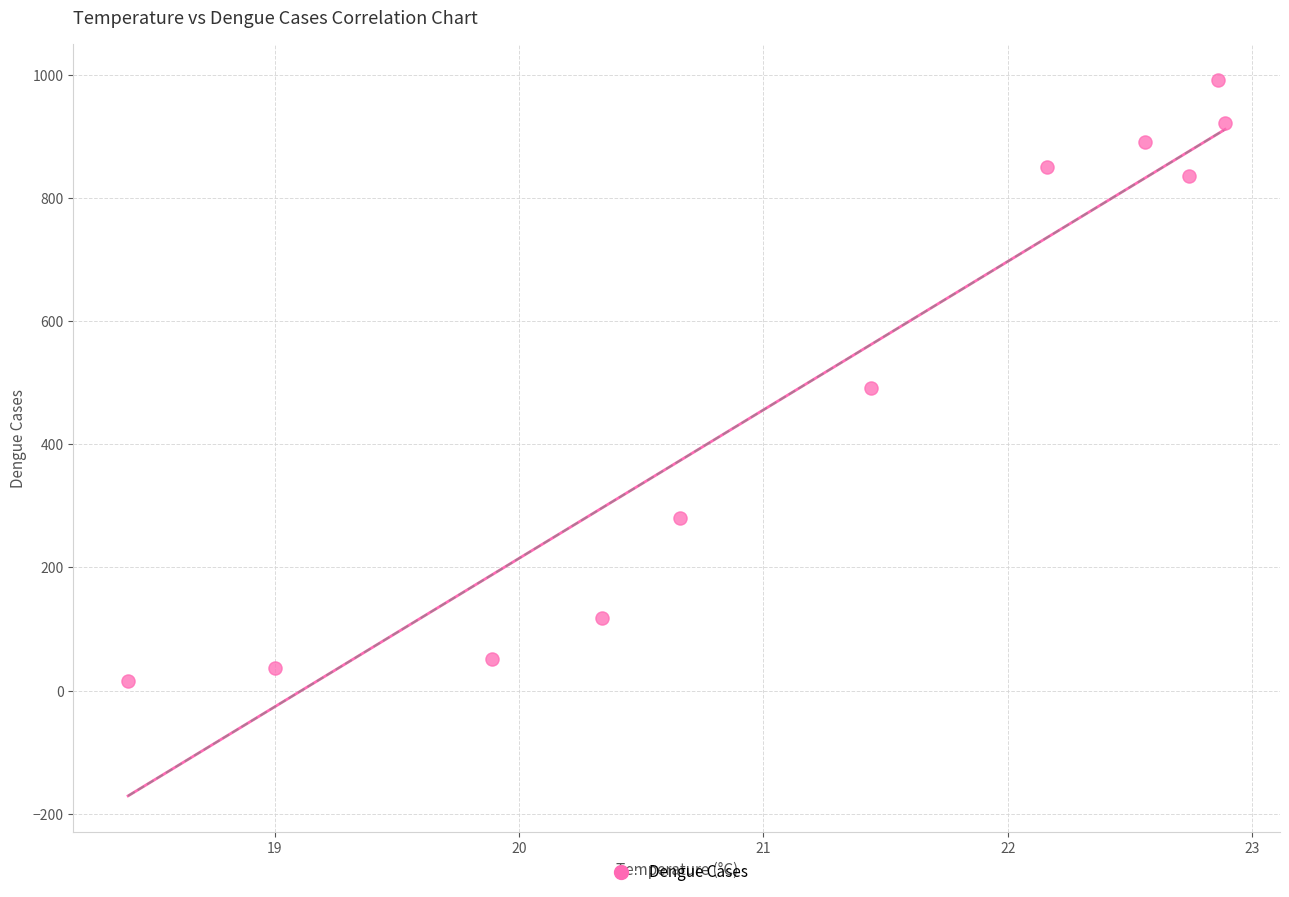

What is the average Y value?

498